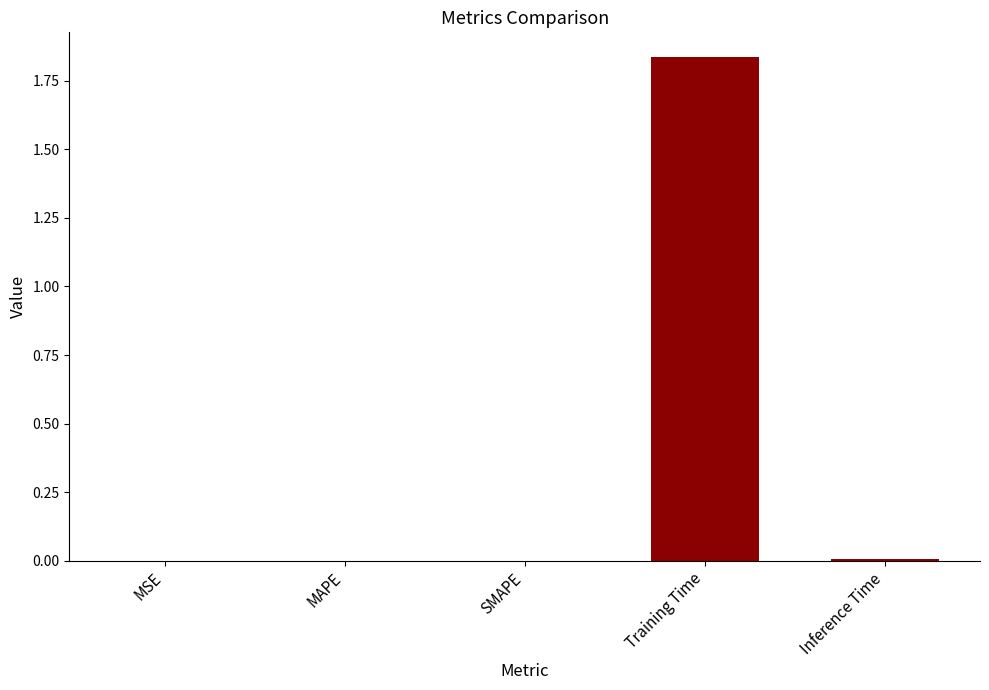

Which has a higher value, Training Time or MAPE?

Training Time